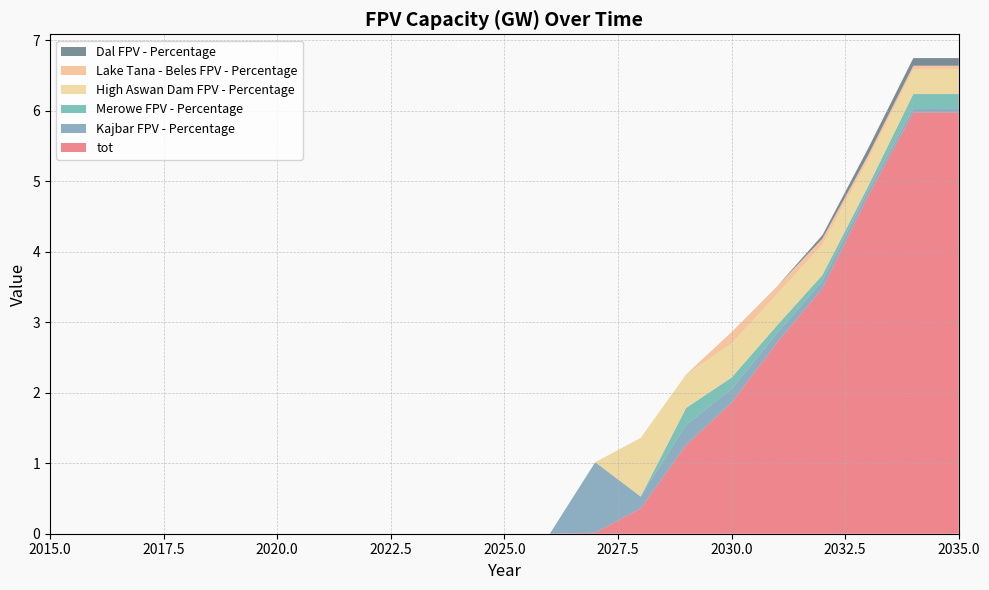

Reading left to right, what are all the values shown in this chart?

tot: 2015=0.0	2016=0.0	2017=0.0	2018=0.0	2019=0.0	2020=0.0	2021=0.0	2022=0.0	2023=0.0	2024=0.0	2025=0.0	2026=0.0	2027=0.0	2028=0.4	2029=1.3	2030=1.9	2031=2.7	2032=3.5	2033=4.8	2034=6.0	2035=6.0
Kajbar FPV - Percentage: 2015=0.0	2016=0.0	2017=0.0	2018=0.0	2019=0.0	2020=0.0	2021=0.0	2022=0.0	2023=0.0	2024=0.0	2025=0.0	2026=0.0	2027=1.0	2028=0.2	2029=0.3	2030=0.2	2031=0.1	2032=0.1	2033=0.1	2034=0.1	2035=0.1
Merowe FPV - Percentage: 2015=0.0	2016=0.0	2017=0.0	2018=0.0	2019=0.0	2020=0.0	2021=0.0	2022=0.0	2023=0.0	2024=0.0	2025=0.0	2026=0.0	2027=0.0	2028=0.0	2029=0.2	2030=0.2	2031=0.1	2032=0.1	2033=0.1	2034=0.2	2035=0.2
High Aswan Dam FPV - Percentage: 2015=0.0	2016=0.0	2017=0.0	2018=0.0	2019=0.0	2020=0.0	2021=0.0	2022=0.0	2023=0.0	2024=0.0	2025=0.0	2026=0.0	2027=0.0	2028=0.8	2029=0.5	2030=0.5	2031=0.4	2032=0.4	2033=0.4	2034=0.4	2035=0.4
Lake Tana - Beles FPV - Percentage: 2015=0.0	2016=0.0	2017=0.0	2018=0.0	2019=0.0	2020=0.0	2021=0.0	2022=0.0	2023=0.0	2024=0.0	2025=0.0	2026=0.0	2027=0.0	2028=0.0	2029=0.0	2030=0.2	2031=0.1	2032=0.1	2033=0.1	2034=0.1	2035=0.1
Dal FPV - Percentage: 2015=0.0	2016=0.0	2017=0.0	2018=0.0	2019=0.0	2020=0.0	2021=0.0	2022=0.0	2023=0.0	2024=0.0	2025=0.0	2026=0.0	2027=0.0	2028=0.0	2029=0.0	2030=0.0	2031=0.0	2032=0.0	2033=0.1	2034=0.1	2035=0.1